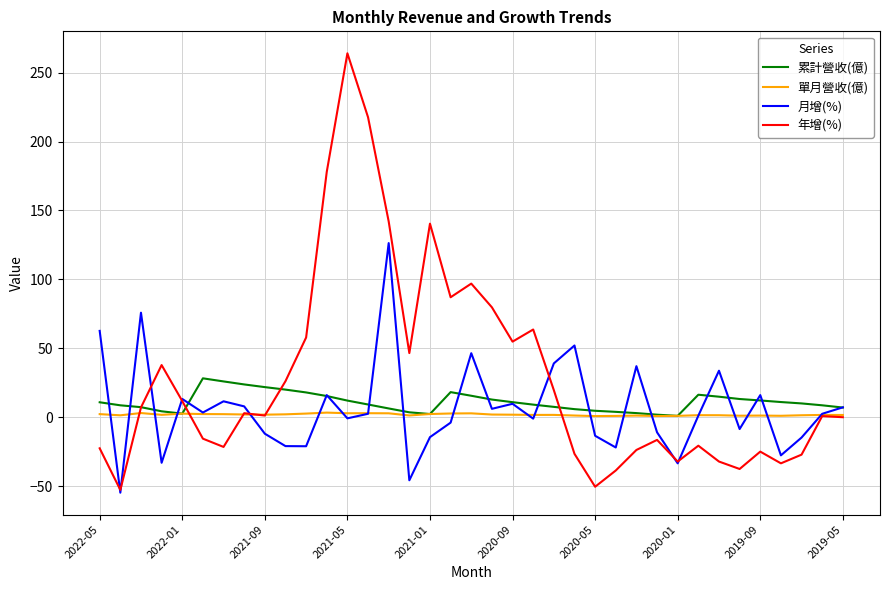

What is the minimum value shown in the chart?

-54.8